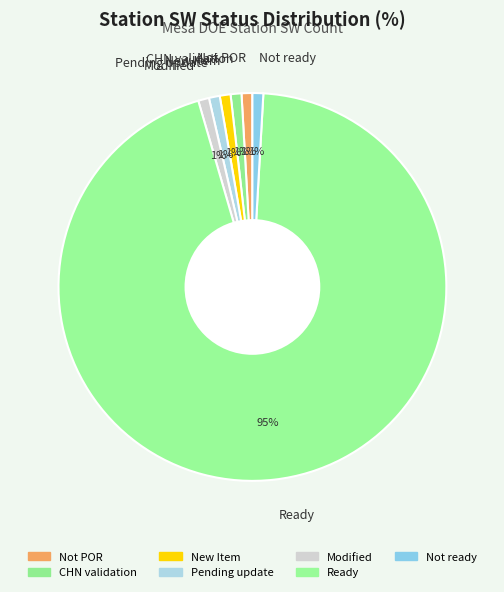

The Not POR slice represents 1% of the pie. True or false?

True